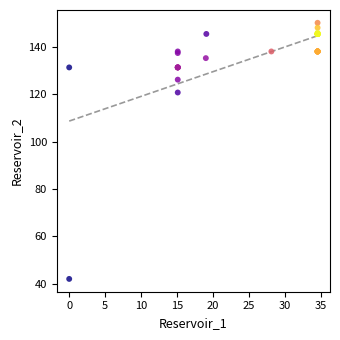

What Y value in the scatter plot is closest to 96?

120.8